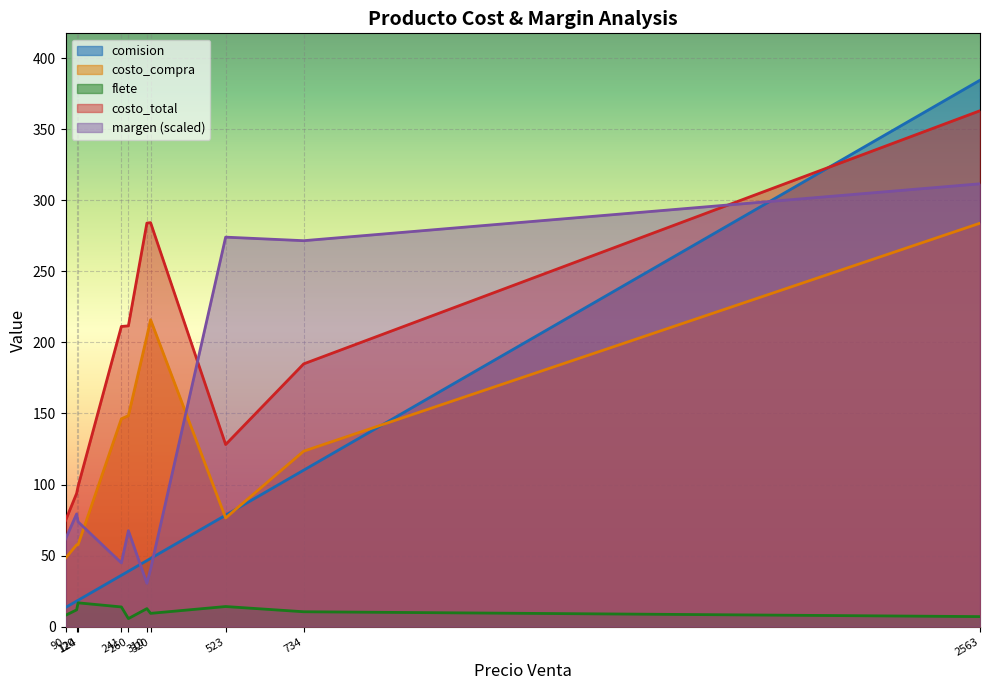

What is the highest value of the costo_compra series?

283.8